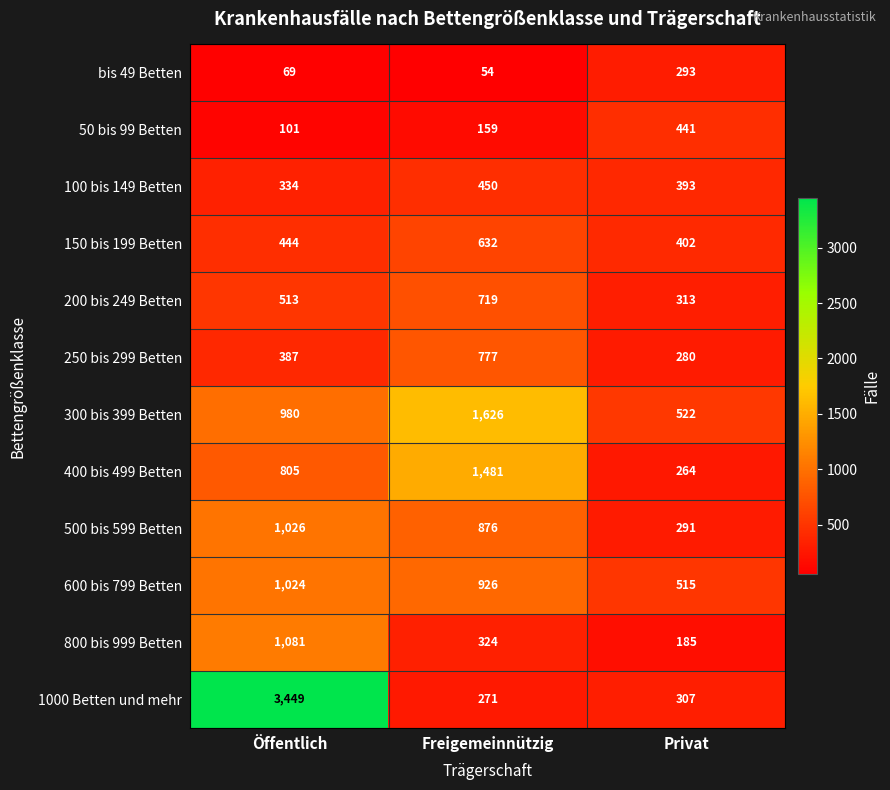

Which series has the largest range (max minus min)?

1000 Betten und mehr